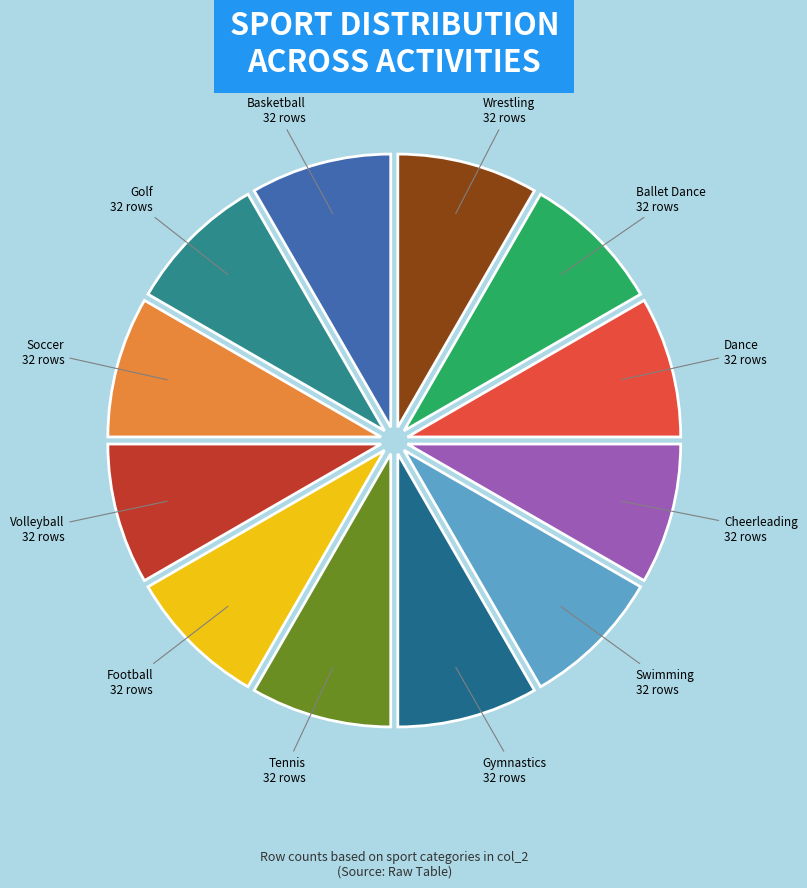

Is there any slice that represents more than half of the pie?

No